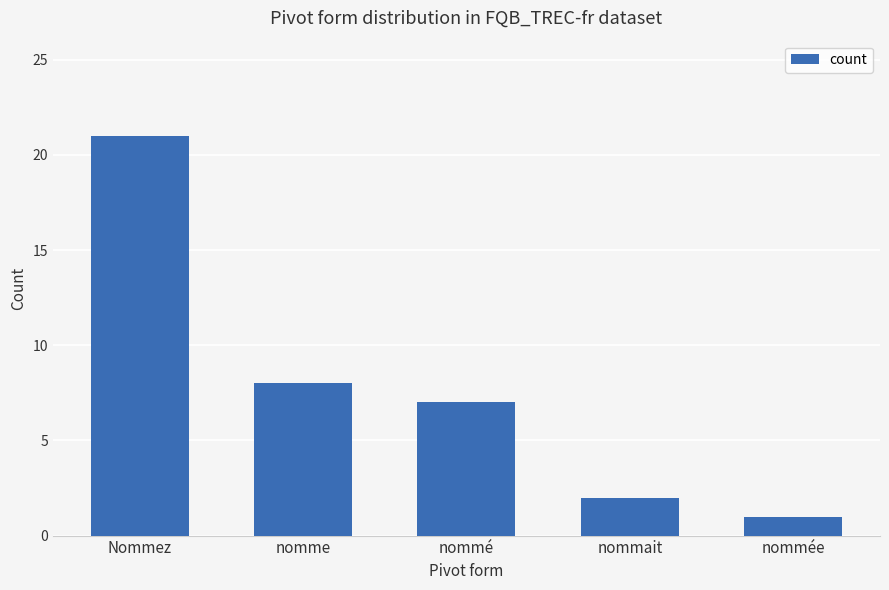

Reading left to right, transcribe all the data shown in this chart.

Nommez=21	nomme=8	nommé=7	nommait=2	nommée=1